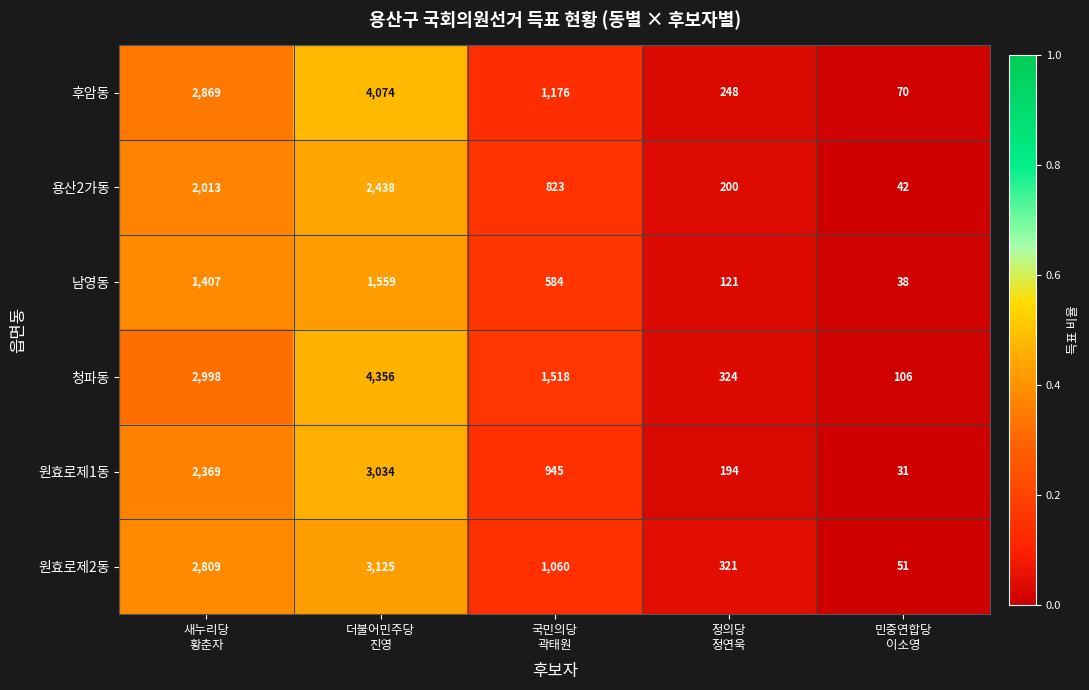

Which series has the largest total across all categories?

청파동